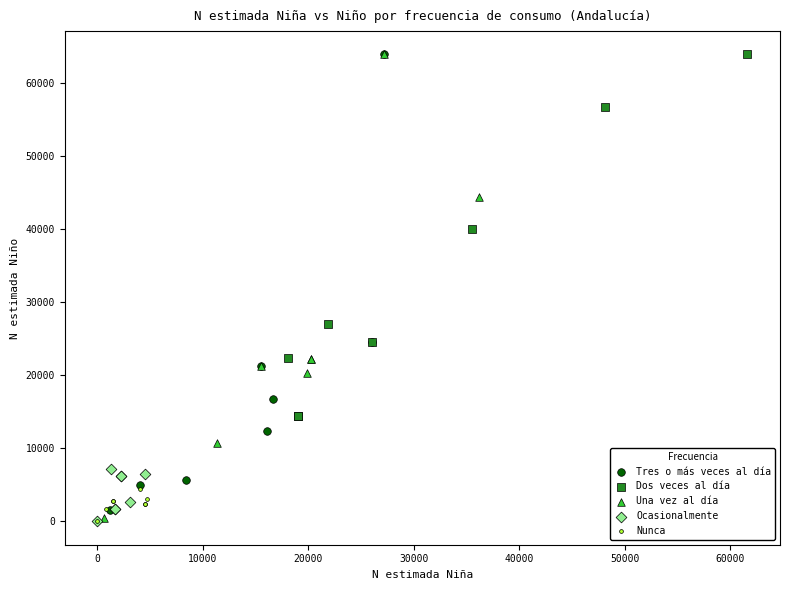

What are all the series names shown in the legend?

Tres o más veces al día, Dos veces al día, Una vez al día, Ocasionalmente, Nunca